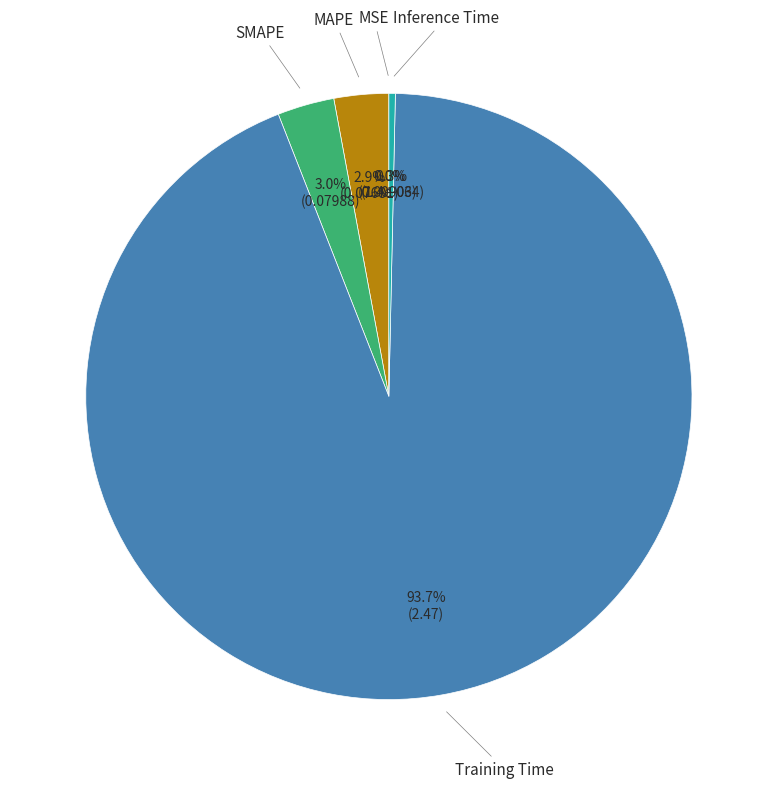

The Training Time slice represents 94% of the pie. True or false?

True